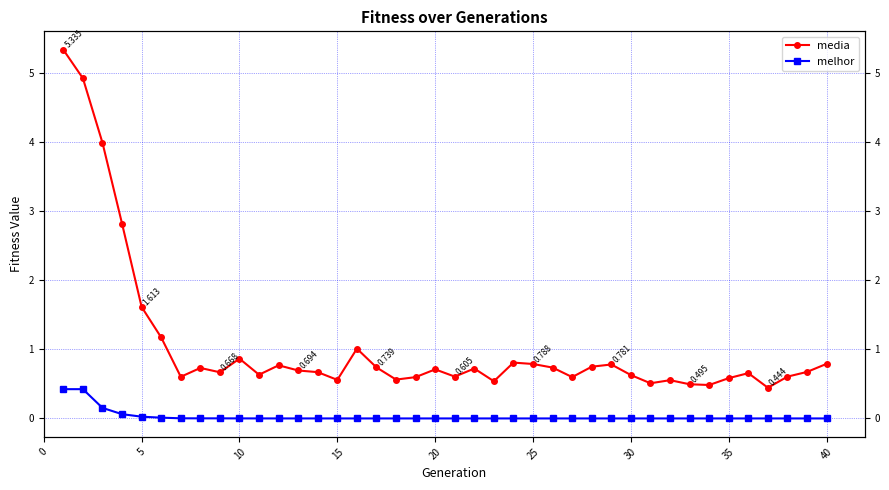

True or false: media and melhor cross at least once.

False